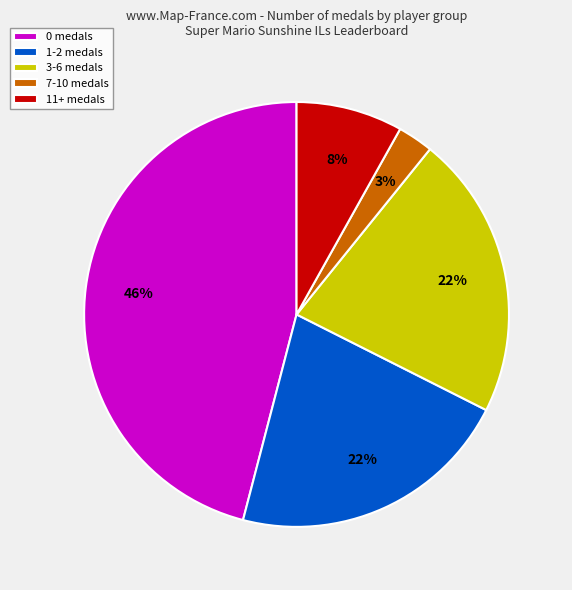

To the nearest percent, what is the average slice percentage?

20%